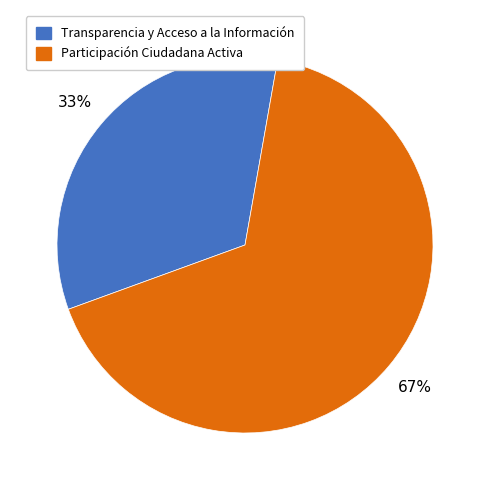

Does any single category account for the majority?

Yes